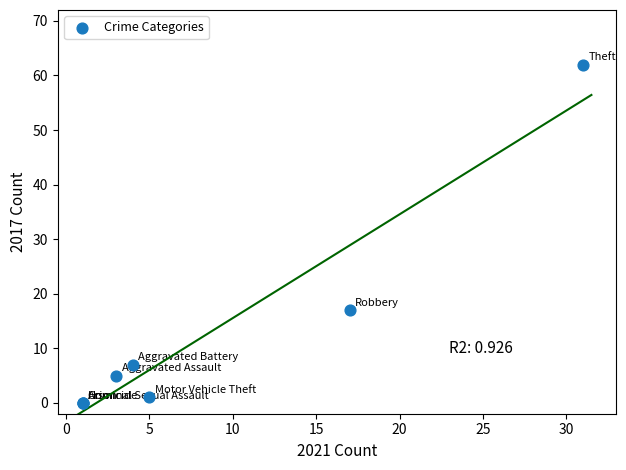

What Y value in the scatter plot is closest to 31?

17